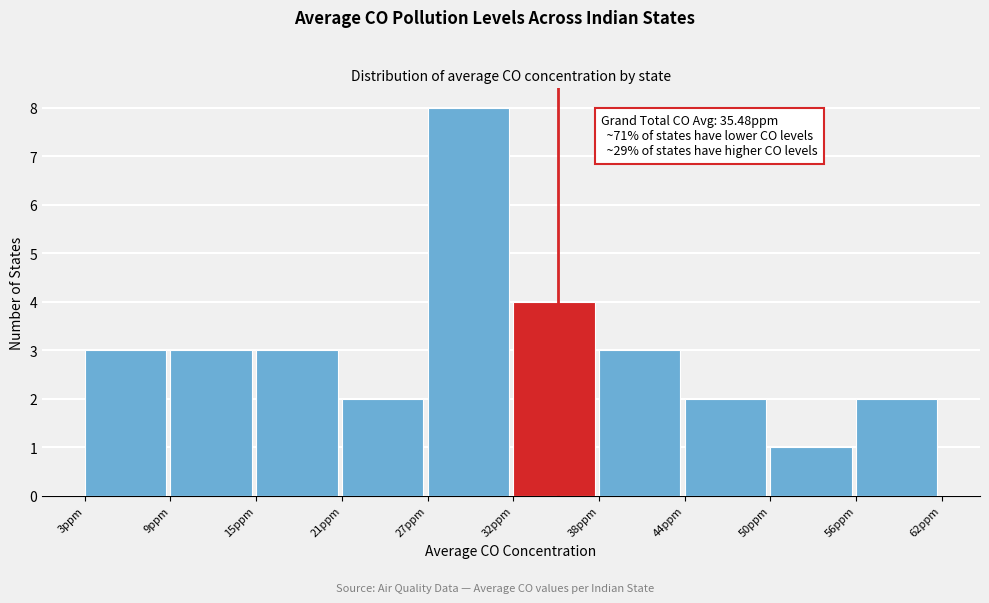

Over which range of the x-axis is the bar tallest?

27 to 32